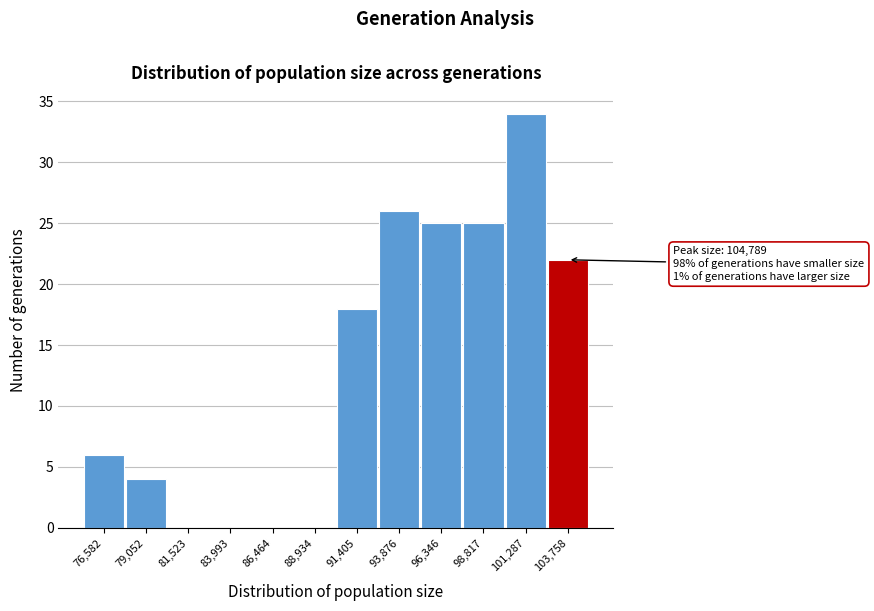

Reading right to left, extract all data points from this chart.

103,758=22	101,287=34	98,817=25	96,346=25	93,876=26	91,405=18	88,934=0	86,464=0	83,993=0	81,523=0	79,052=4	76,582=6